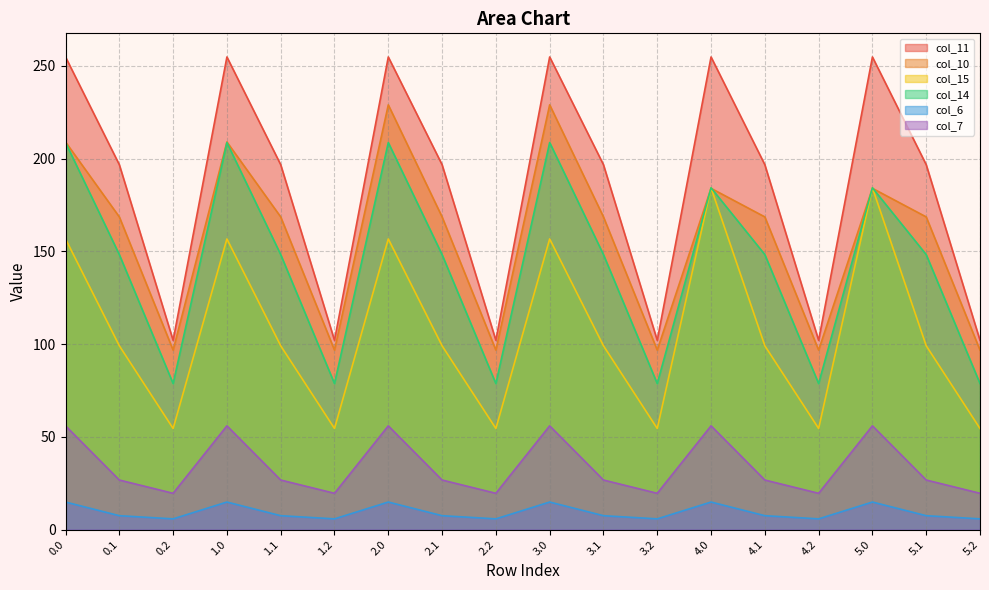

How many interior local valleys does the col_15 series have?

5